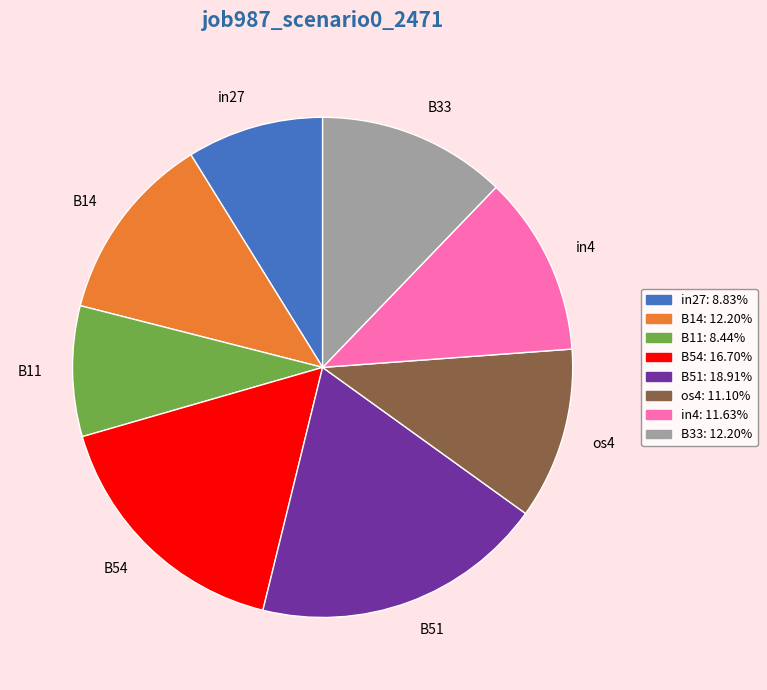

Between in4 and in27, which is larger?

in4